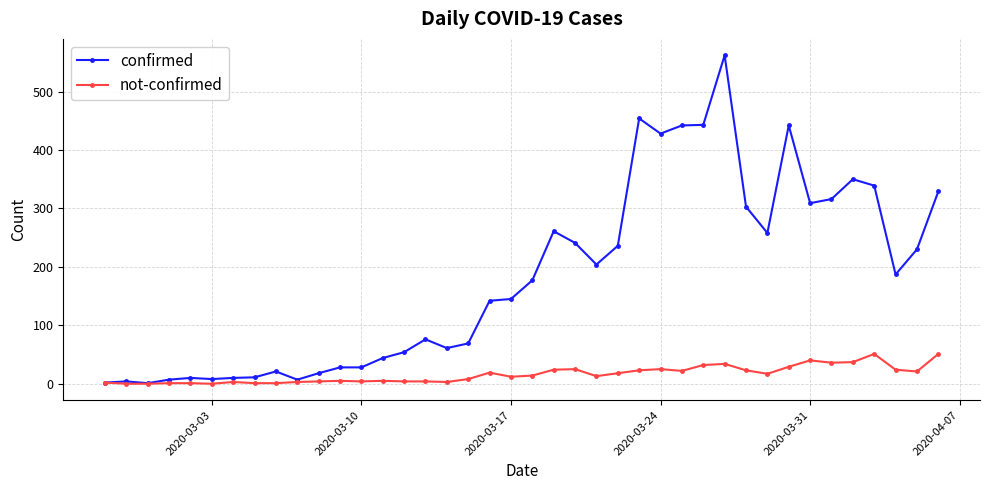

How many distinct data groups are displayed?

2